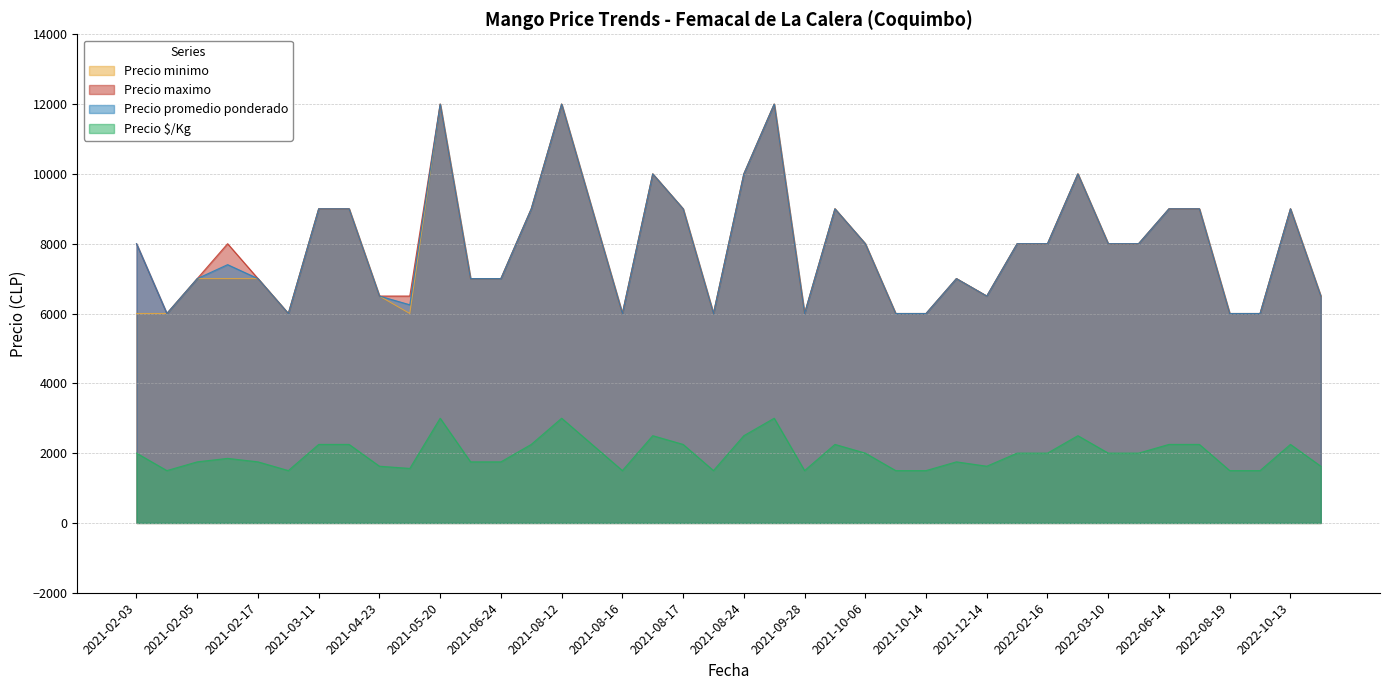

In Precio promedio ponderado, how many points are higher than both neighbors (excluding endpoints)?

8